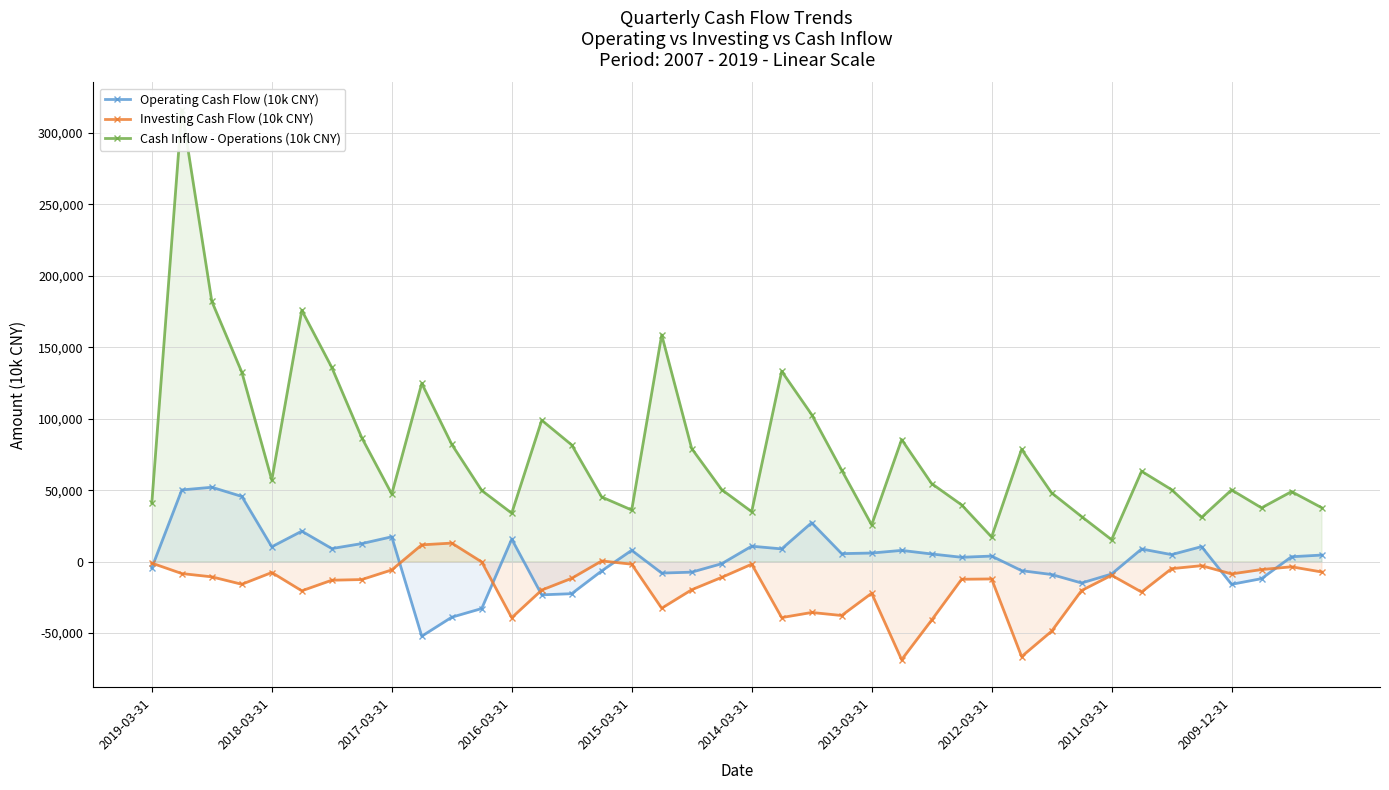

Does the chart have visible grid lines?

Yes